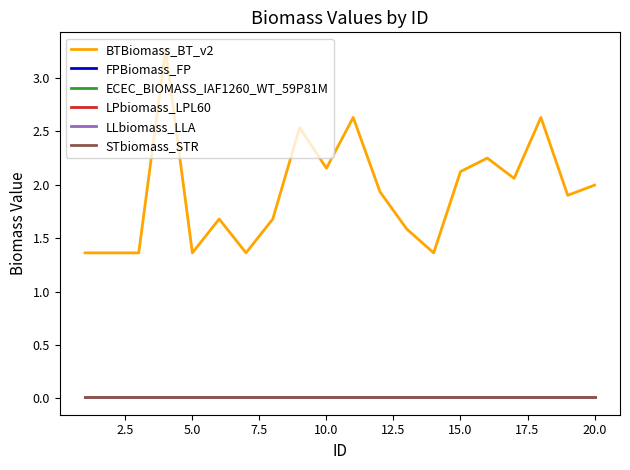

Does the chart display data point markers on the line(s)?

No